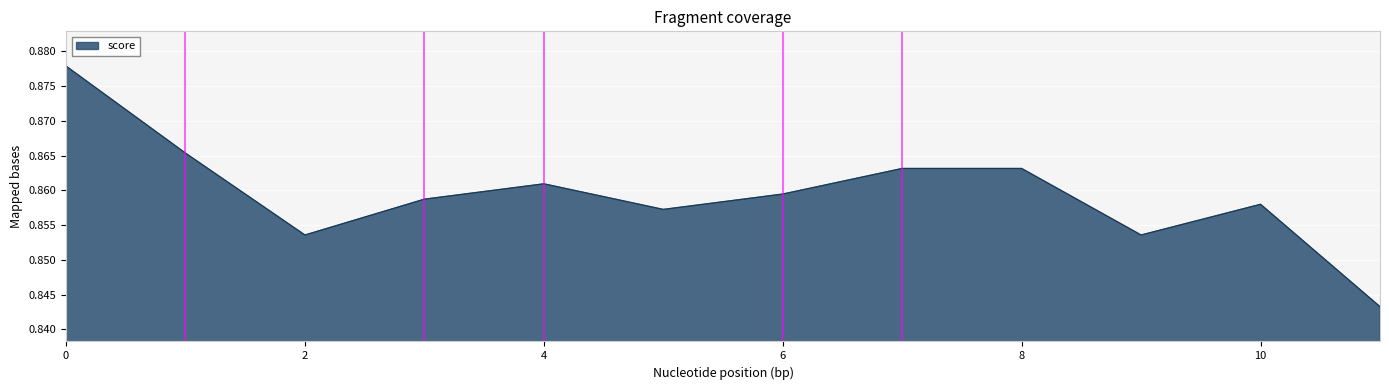

What is the sum of all values?

10.3